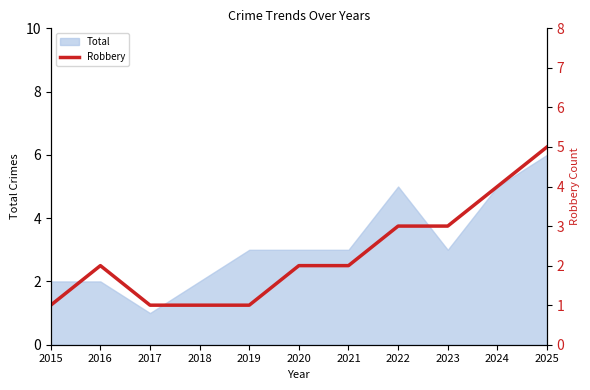

Which category has the lowest value across all series?

2015